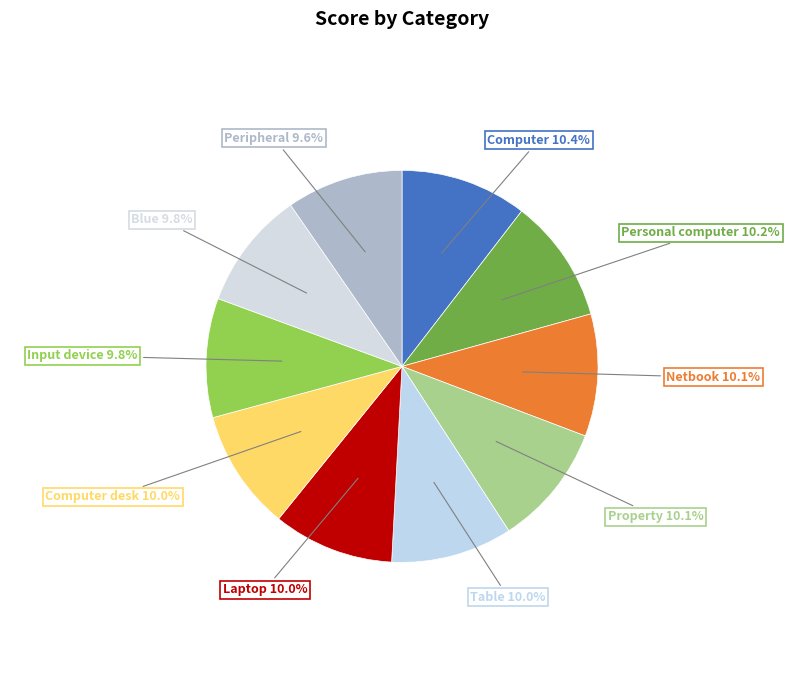

How many segments does this pie chart have?

10